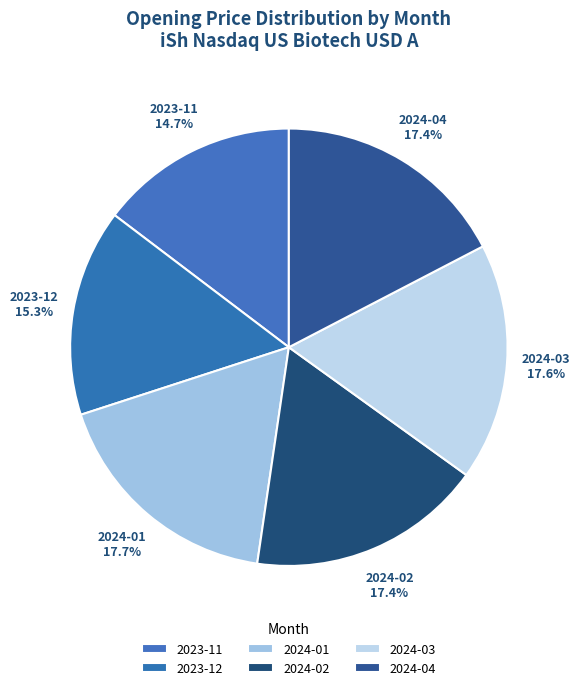

What percentage do 2023-12 and 2024-02 together represent?

32.7%